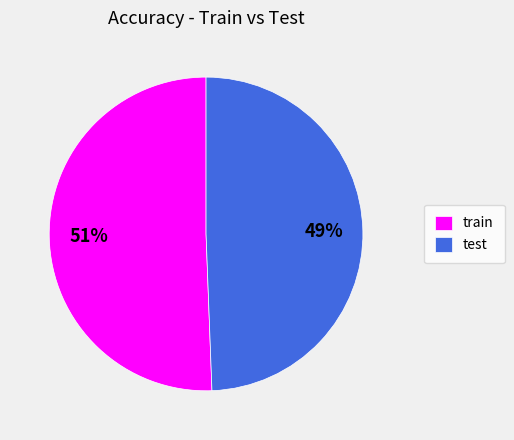

Between train and test, which is larger?

train